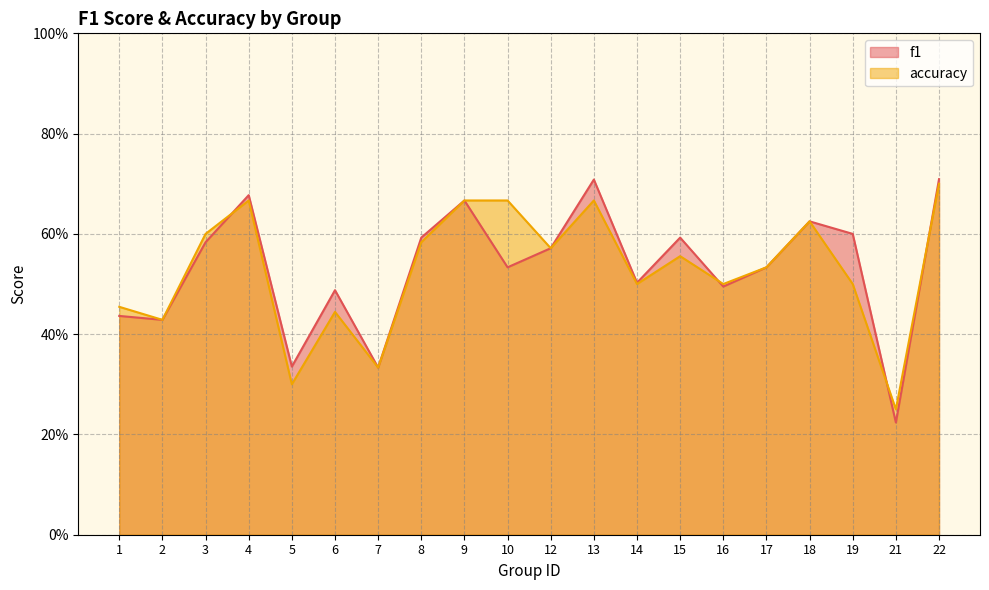

Which category has the lowest value in the f1 series?

21